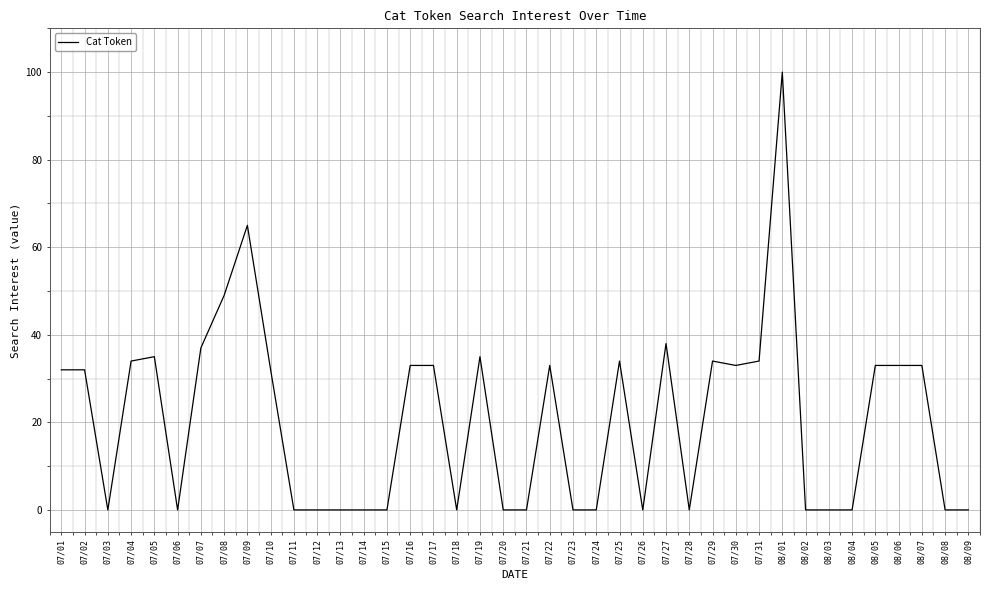

What is the difference between the maximum and minimum values?

100